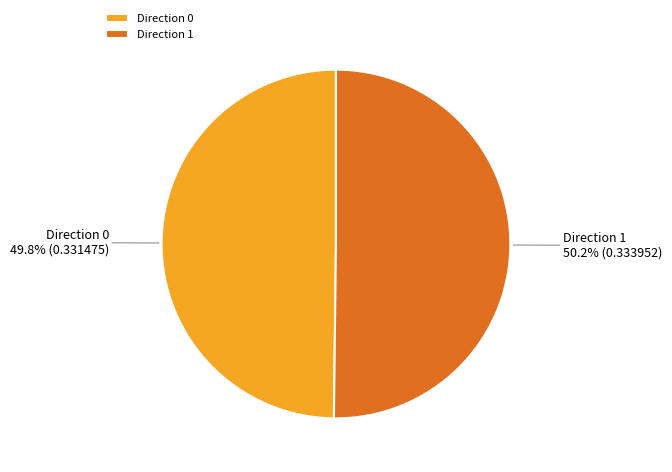

Is there any slice that represents more than half of the pie?

Yes